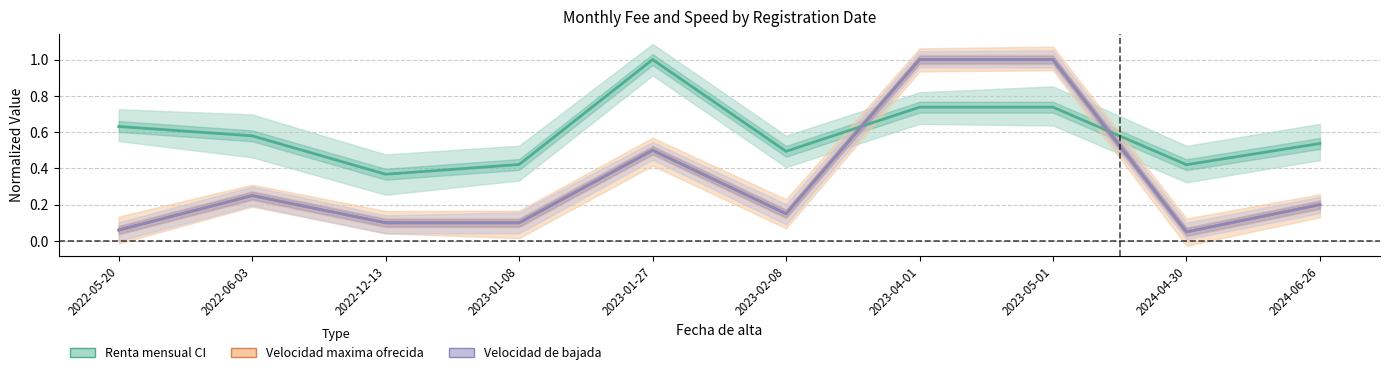

Reading left to right, list all the values displayed in this chart.

Renta mensual CI: 0.6	0.6	0.4	0.4	1.0	0.5	0.7	0.7	0.4	0.5
Velocidad maxima ofrecida: 0.1	0.2	0.1	0.1	0.5	0.1	1.0	1.0	0.1	0.2
Velocidad de bajada: 0.1	0.2	0.1	0.1	0.5	0.1	1.0	1.0	0.1	0.2